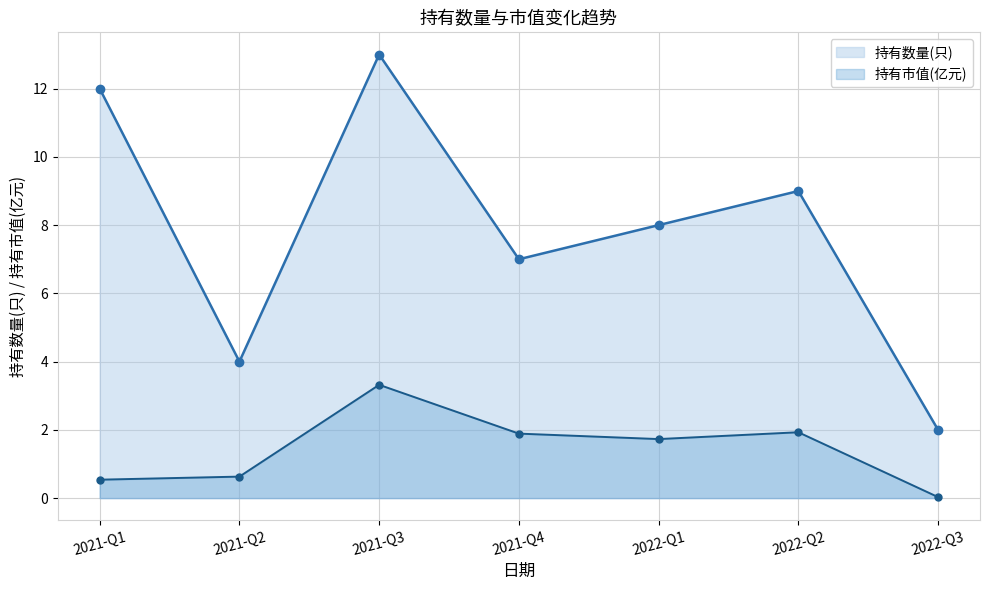

What is the value of the 持有市值(亿元) point at the 6th from the left?

1.9